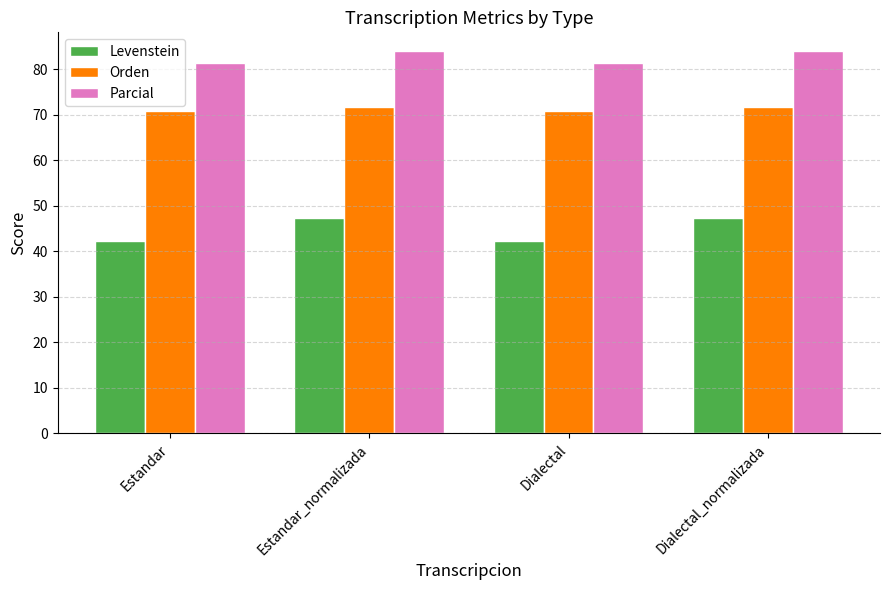

Rank the series by their average value, from highest to lowest.

Parcial, Orden, Levenstein